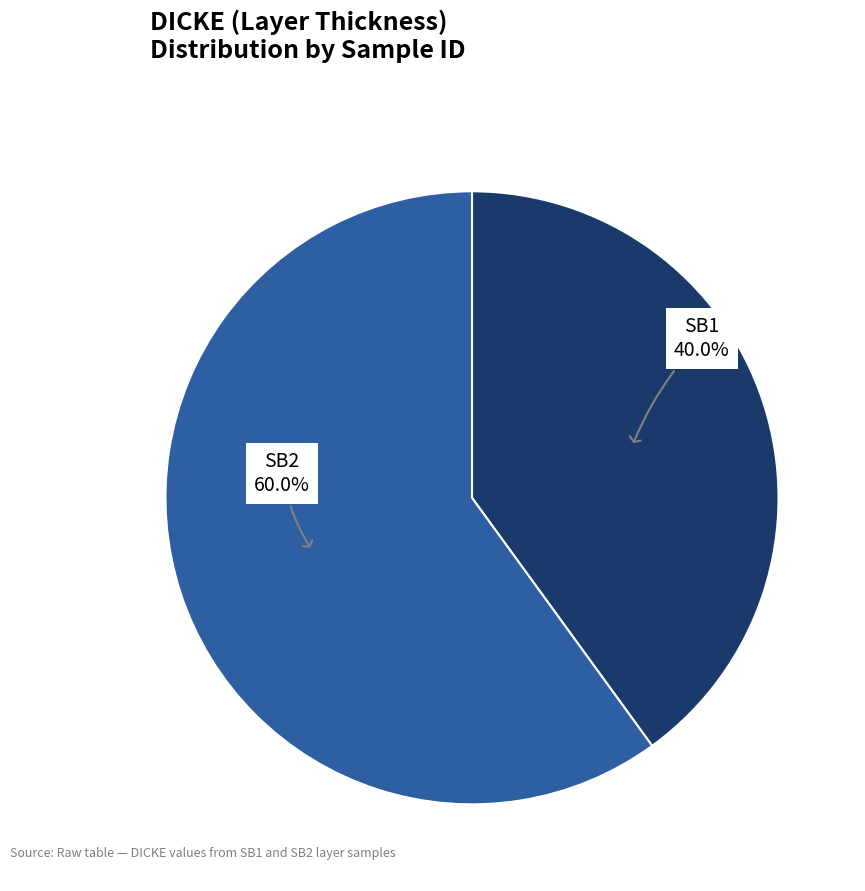

Is there any slice that represents more than half of the pie?

Yes